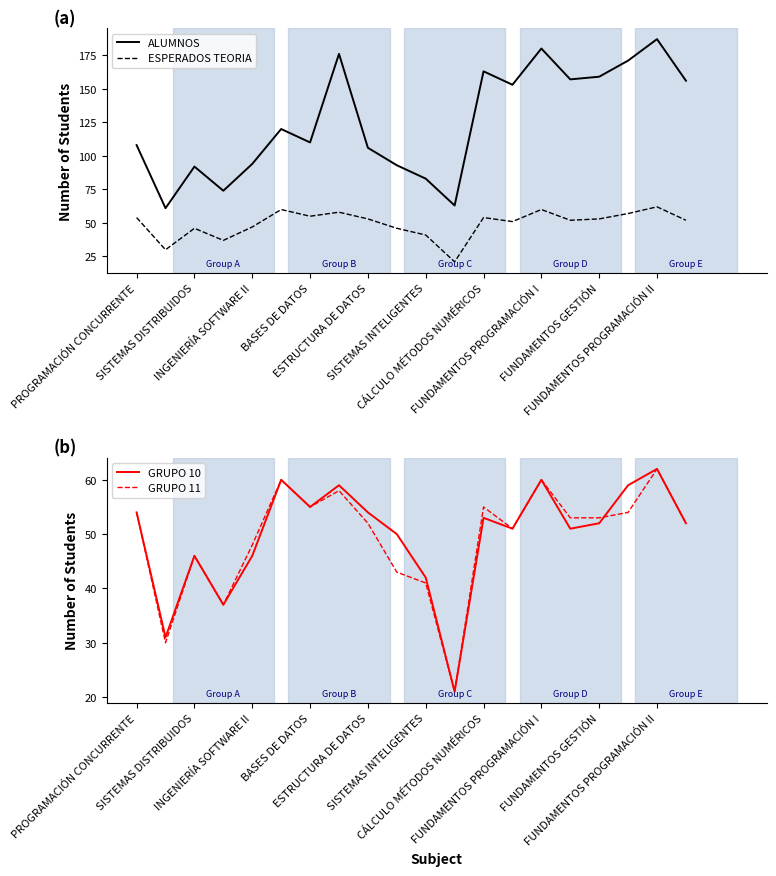

What are all the series names shown in the legend?

ALUMNOS, ESPERADOS TEORIA, GRUPO 10, GRUPO 11